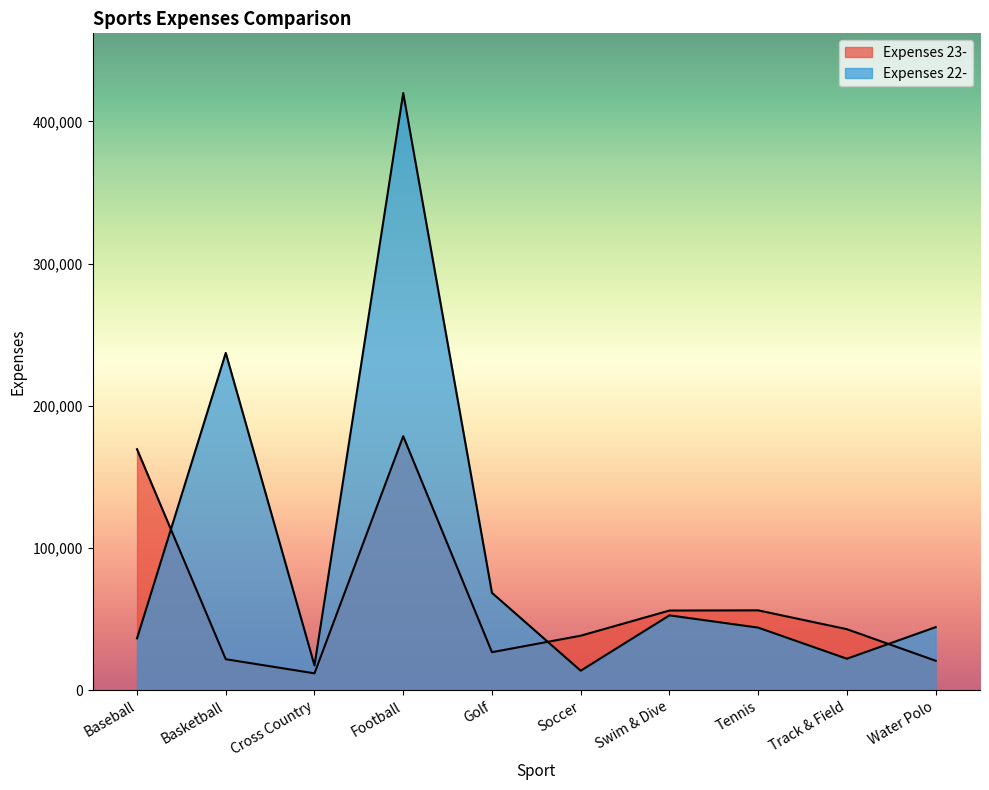

What is the label of the 5th point from the right?

Soccer